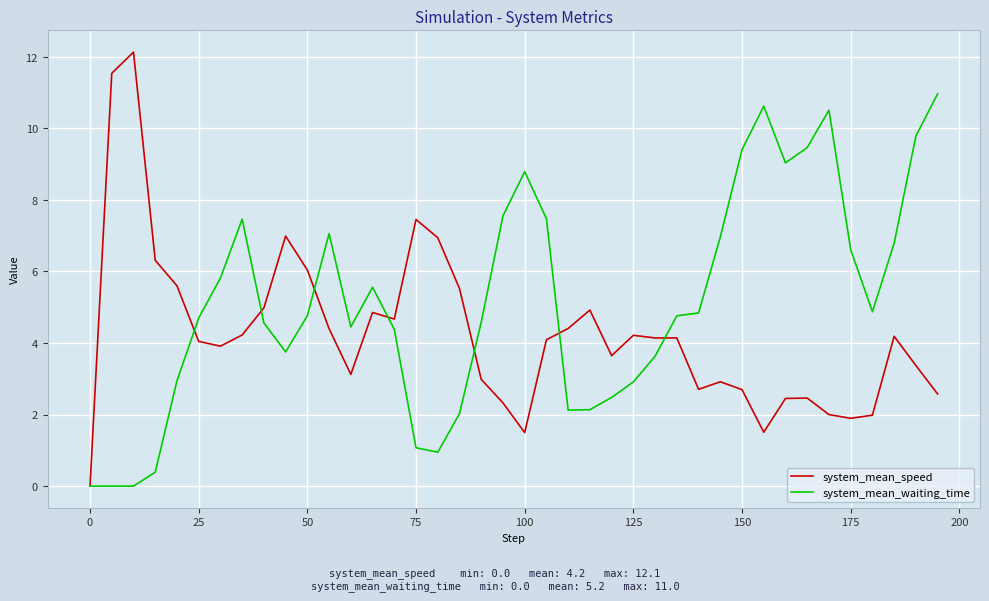

Which series has the widest spread of values?

system_mean_speed